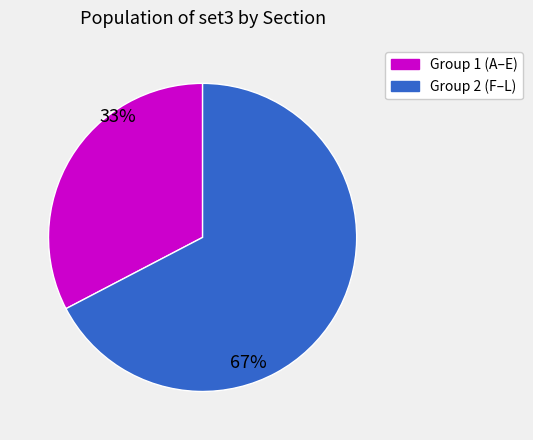

Is there a majority slice in this chart?

Yes